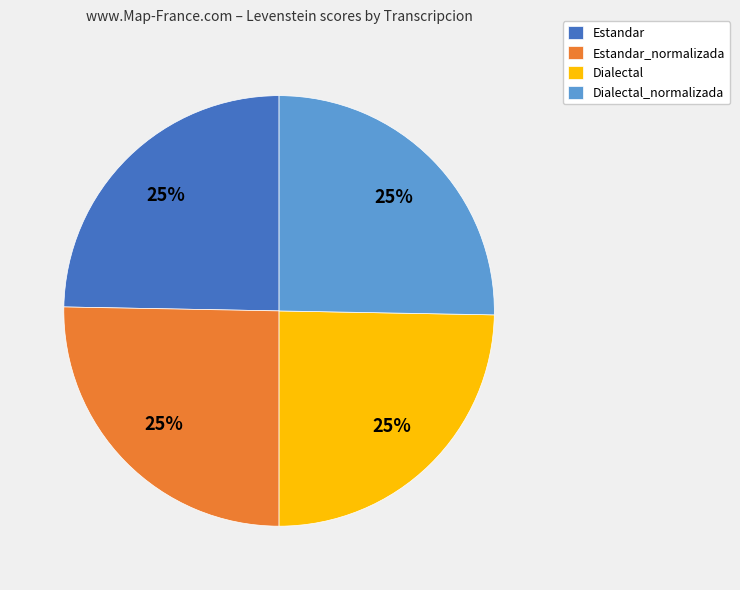

Does any single category account for the majority?

No